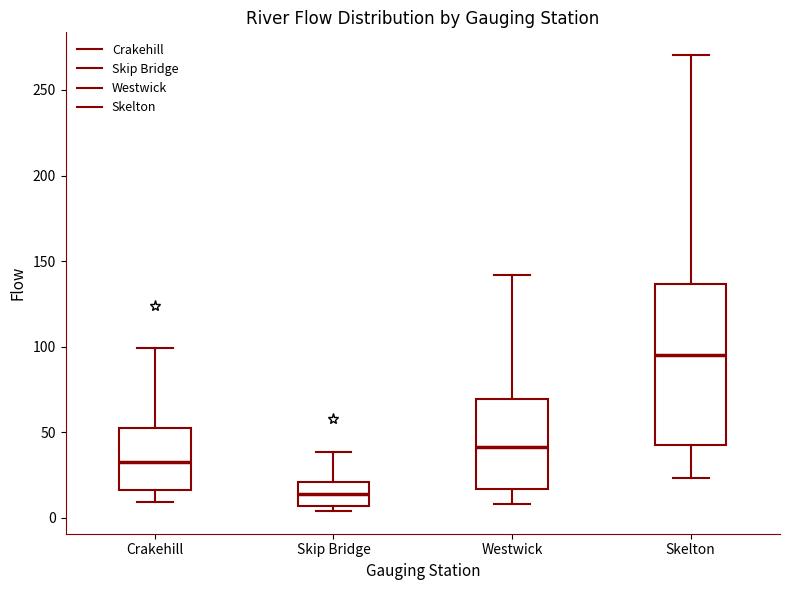

Reading left to right, transcribe this box plot: for each box, give where its median line is, the range the box spans, and where its two whiskers end, as read against the y-axis. The values are not printed on the chart, so give them approximately, as read against the axis.

Crakehill: median 35, box 15 to 55, whiskers 10 to 100
Skip Bridge: median 15, box 5 to 20, whiskers 5 (just below the box's lower edge) to 40
Westwick: median 40, box 15 to 70, whiskers 10 to 140
Skelton: median 95, box 45 to 135, whiskers 25 to 270